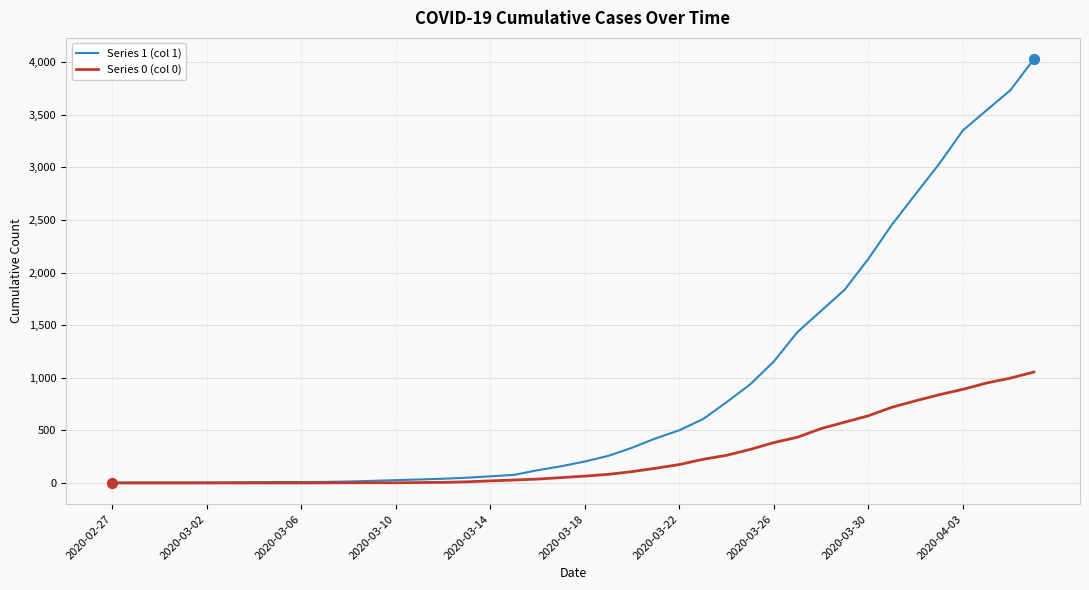

Which series has the largest range (max minus min)?

Series 1 (col 1)